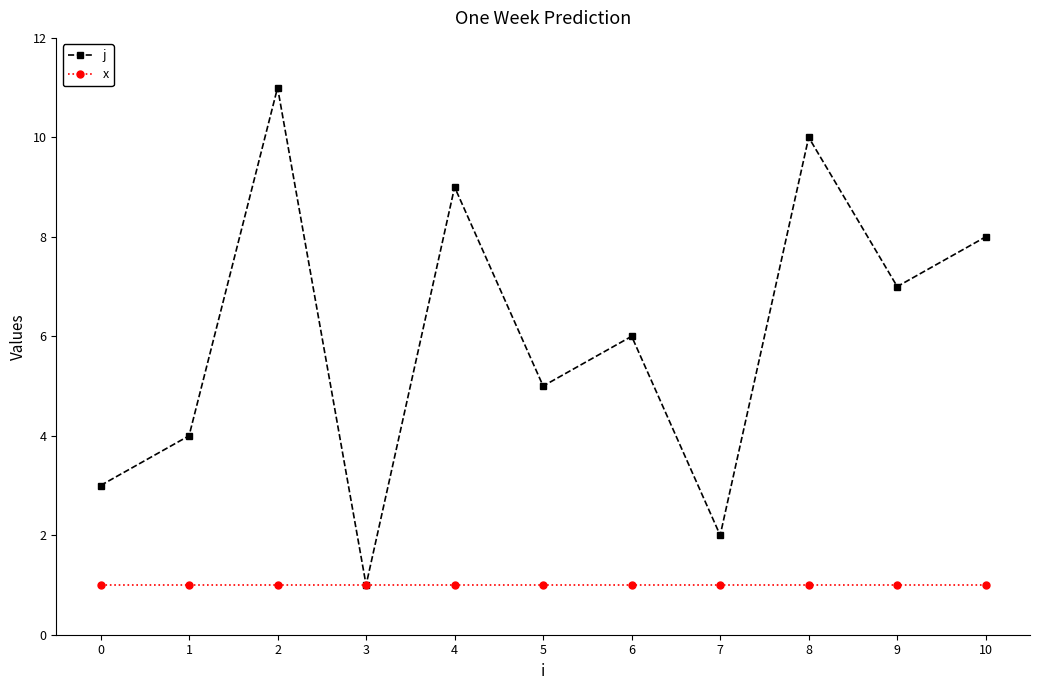

At which label does j reach its minimum?

3